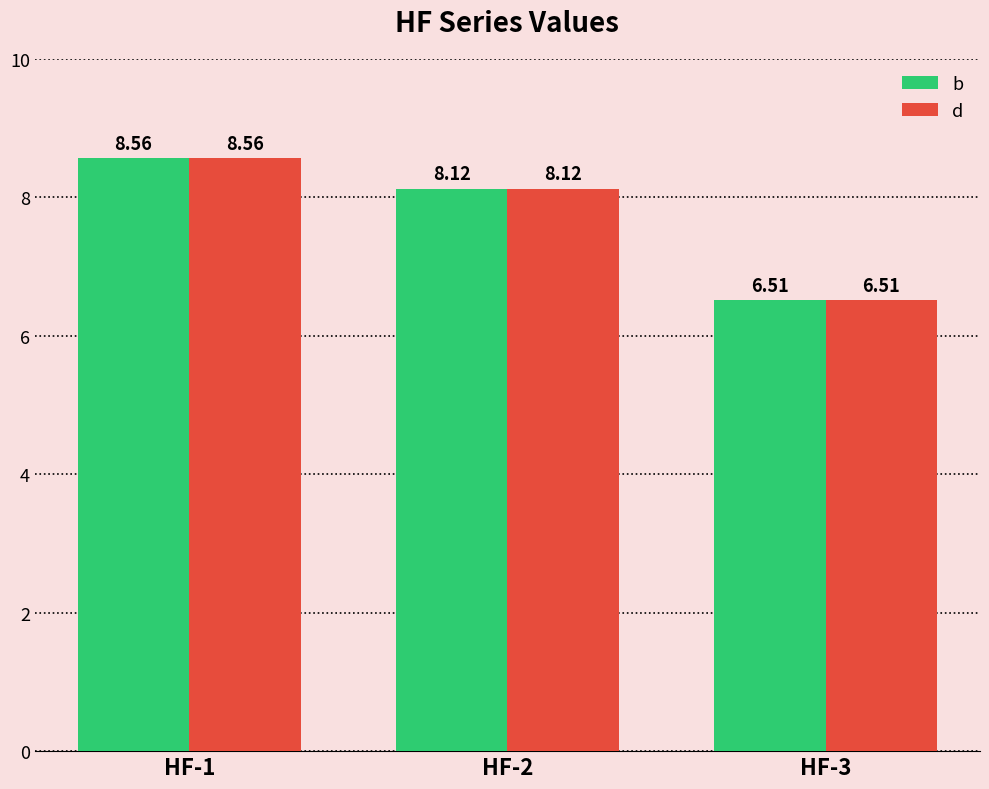

Where is b nearest to the value 7?

HF-3